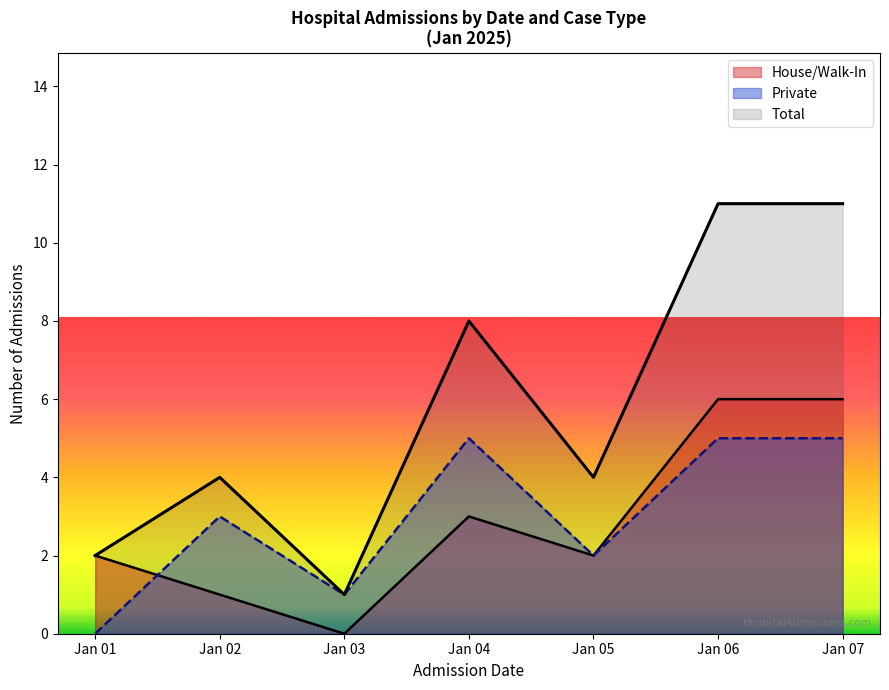

How many lines are shown in the chart?

3